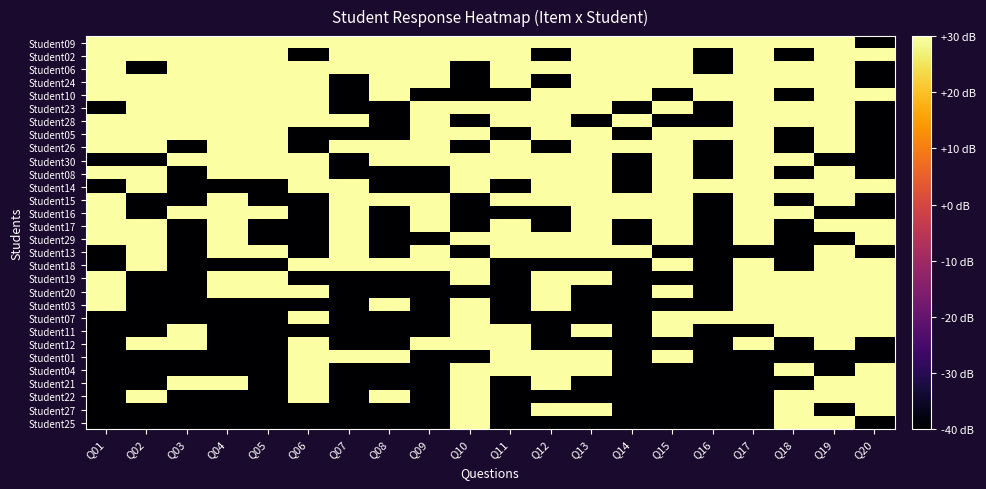

What is the total value across all series at Q11?

-10